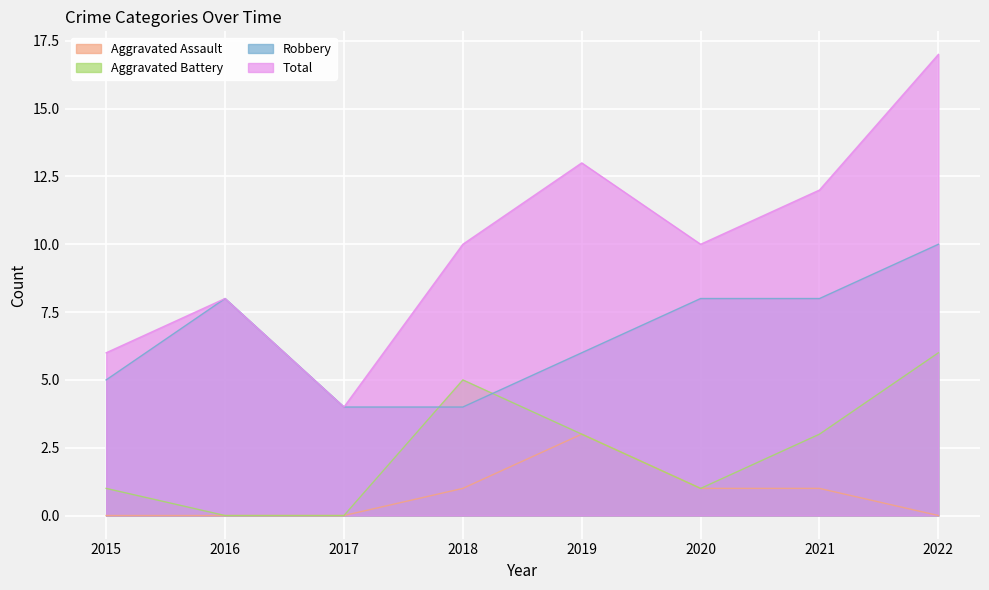

What is the maximum value shown in the chart?

17